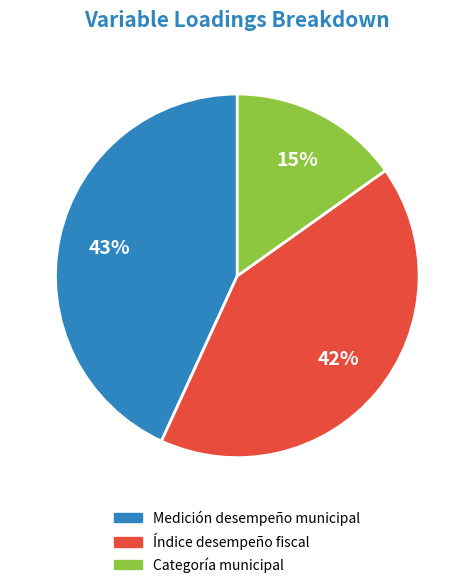

Is there any slice that represents more than half of the pie?

No